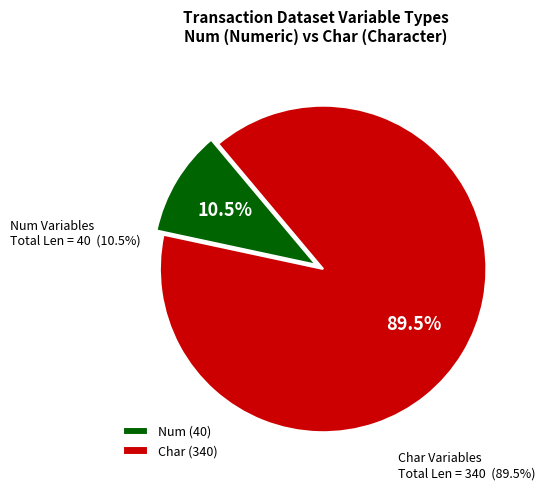

Which slice is the largest?

Char